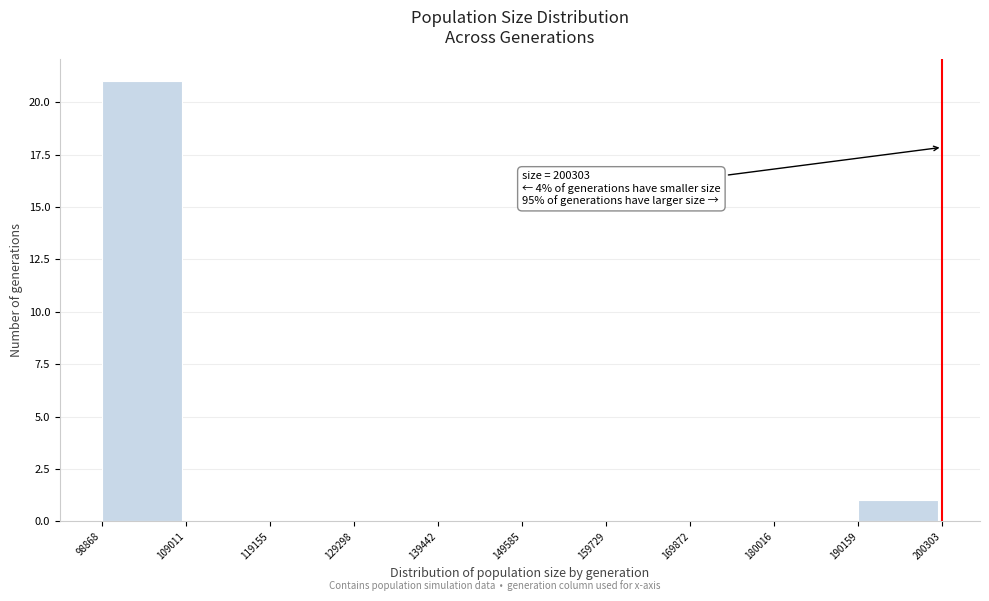

Over which range of the x-axis is the bar tallest?

98868 to 109011